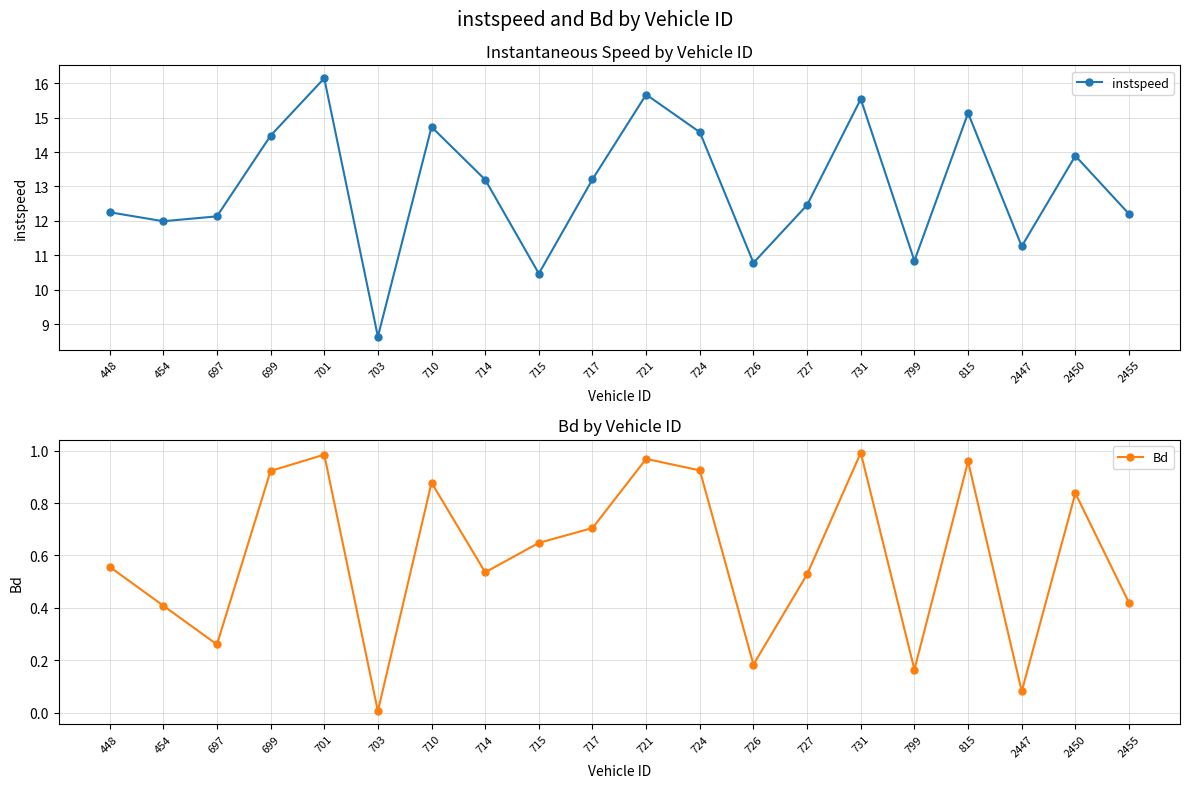

What is the value of the instspeed point at the 12th from the left?

14.6